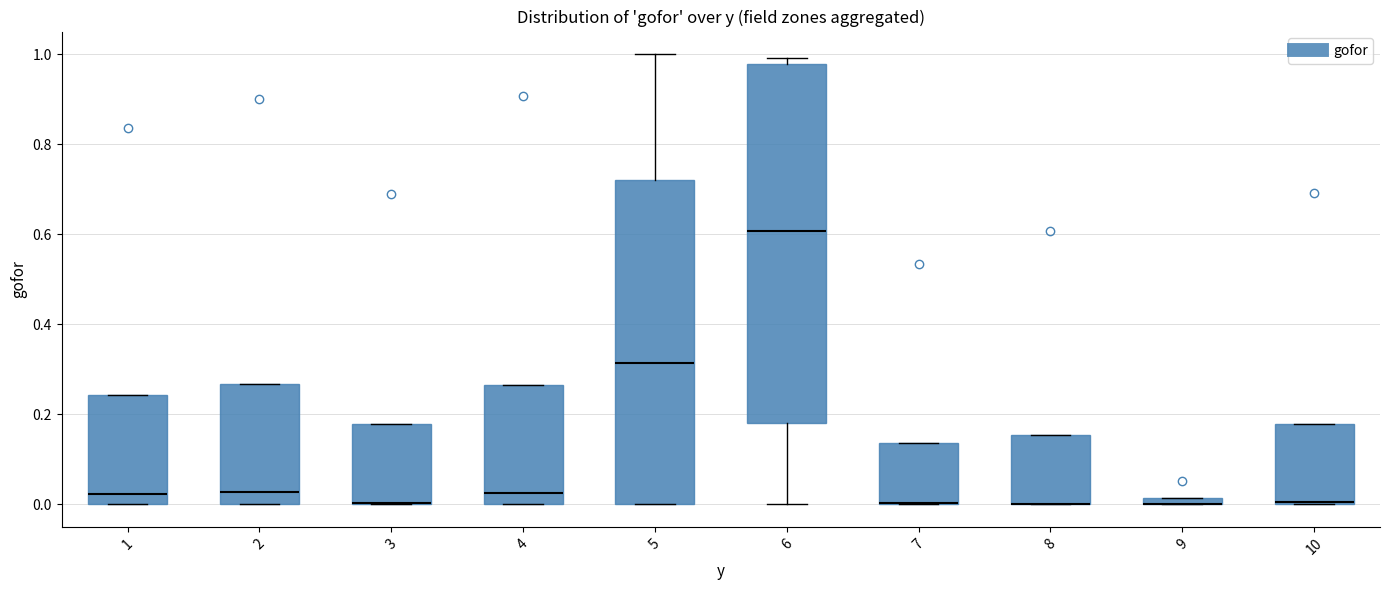

Where does the median line of the box at x = 1 sit on the y-axis? The values are not printed on the chart, so give them approximately, as read against the axis.

0.02